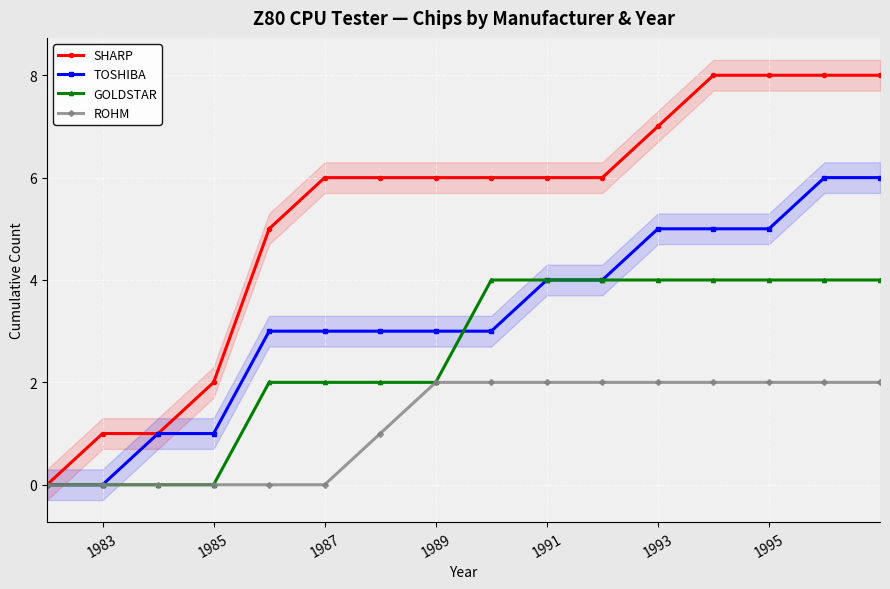

Is it true that ROHM equals -1 at 1983?

False